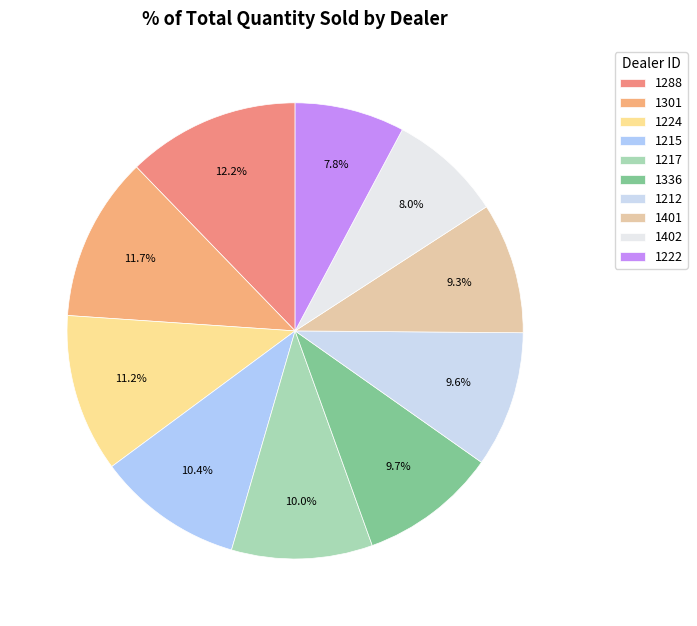

To the nearest percent, what percentage of the pie is 1288?

12%